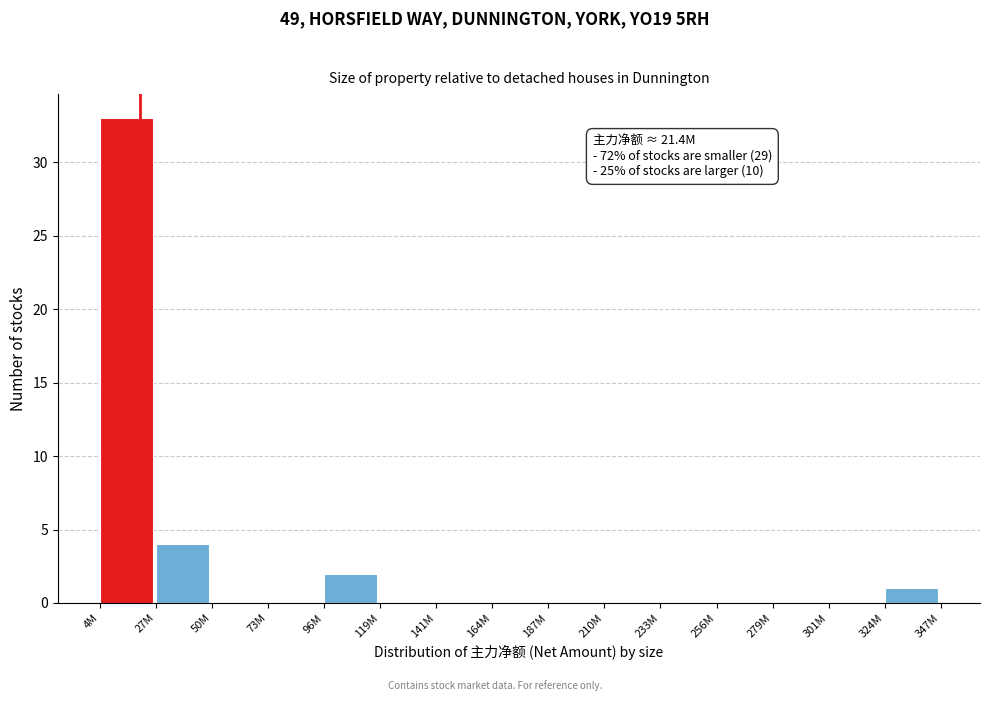

Reading left to right, list all the values displayed in this chart.

4M=33	27M=4	50M=0	73M=0	96M=2	119M=0	141M=0	164M=0	187M=0	210M=0	233M=0	256M=0	279M=0	301M=0	324M=1